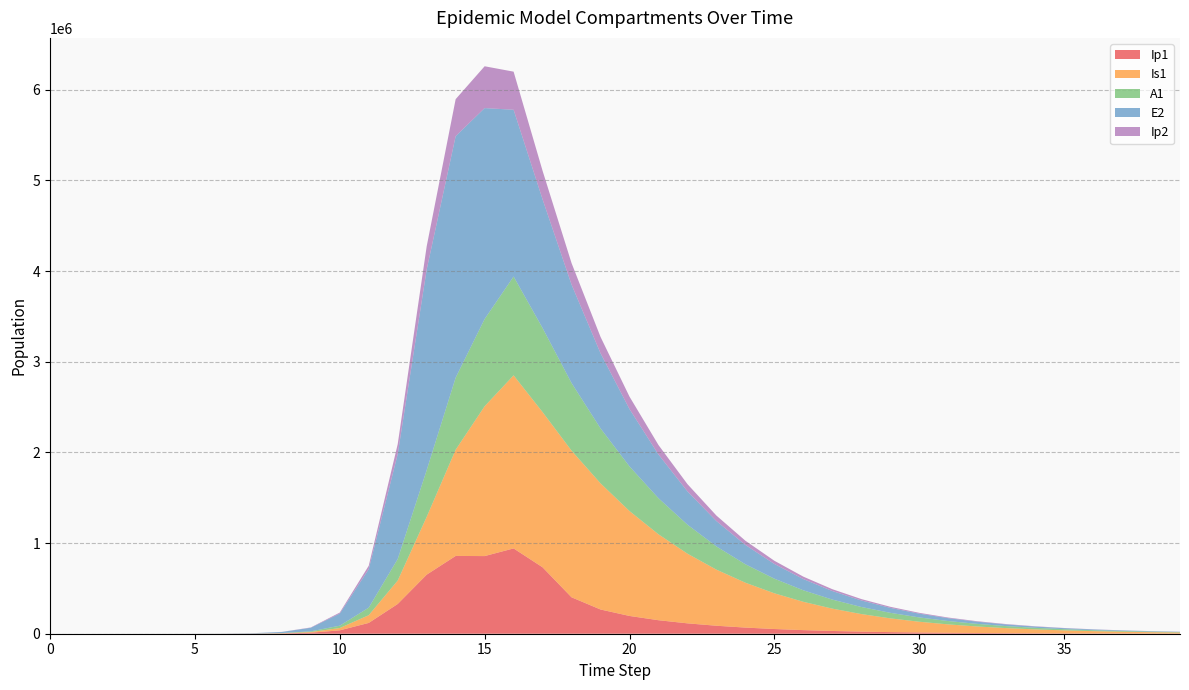

Reading left to right, list all the values displayed in this chart.

Ip1: 0.0	0.5	1.9	6.7	23.0	79.4	273.1	939.8	3229.3	11046.1	37207.0	119126.7	328122.1	651410.7	857891.3	856333.7	940721.3	732620.0	401622.7	267247.5	195949.0	148974.3	114436.9	88023.8	67625.7	51872.3	39735.0	30406.7	23251.2	17770.3	13576.5	10369.8	7919.0	6046.7	4616.7	3524.7	2690.8	2054.2	1568.2	1197.1
Is1: 1.0	0.9	1.7	4.8	15.9	54.2	186.3	640.7	2203.3	7558.4	25712.1	85052.0	258167.5	637242.4	1171438.0	1652487.3	1908943.1	1711656.4	1617594.1	1391278.6	1157195.0	947569.3	768479.8	618712.9	495104.0	394095.6	312237.7	246371.4	193699.9	151806.5	118641.4	92493.3	71951.0	55863.0	43298.0	33508.0	25896.5	19989.7	15413.5	11873.5
A1: 0.0	0.2	1.2	4.5	15.8	54.5	187.7	646.1	2220.7	7603.9	25700.9	83241.0	237630.3	515338.4	794772.5	962168.8	1089697.1	927263.1	745685.4	606231.1	492401.1	398045.7	319948.5	255747.7	203389.9	161016.3	126959.2	99752.1	78132.0	61030.5	47557.2	36979.4	28700.1	22237.2	17204.1	13292.5	10258.1	7908.0	6090.6	4686.9
E2: 0.0	1.9	7.0	24.1	82.9	285.2	981.7	3377.5	11604.1	39675.9	133450.9	425328.4	1156369.5	2212242.1	2663234.9	2326145.6	1839461.7	1418828.2	1085218.5	828672.2	632172.4	481990.5	367353.0	279914.6	213254.4	162451.2	123741.5	94250.8	71785.9	54674.3	41640.9	31714.2	24153.8	18395.7	14010.3	10670.4	8126.7	6189.4	4714.0	3590.3
Ip2: 0.0	0.1	0.6	2.0	7.0	23.9	82.4	283.7	975.4	3344.1	11350.8	37270.0	110529.3	256041.2	408342.5	461381.3	420257.5	315373.0	237552.4	180352.7	137317.9	104643.2	79754.8	60780.2	46313.3	35285.1	26880.1	20475.5	15596.0	11878.8	9047.4	6890.7	5248.1	3997.0	3044.1	2318.4	1765.7	1344.8	1024.2	780.1